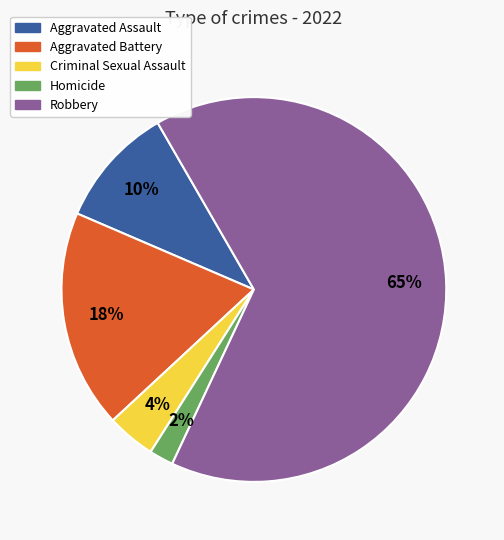

Is the sum of Robbery and Aggravated Assault greater than half?

Yes